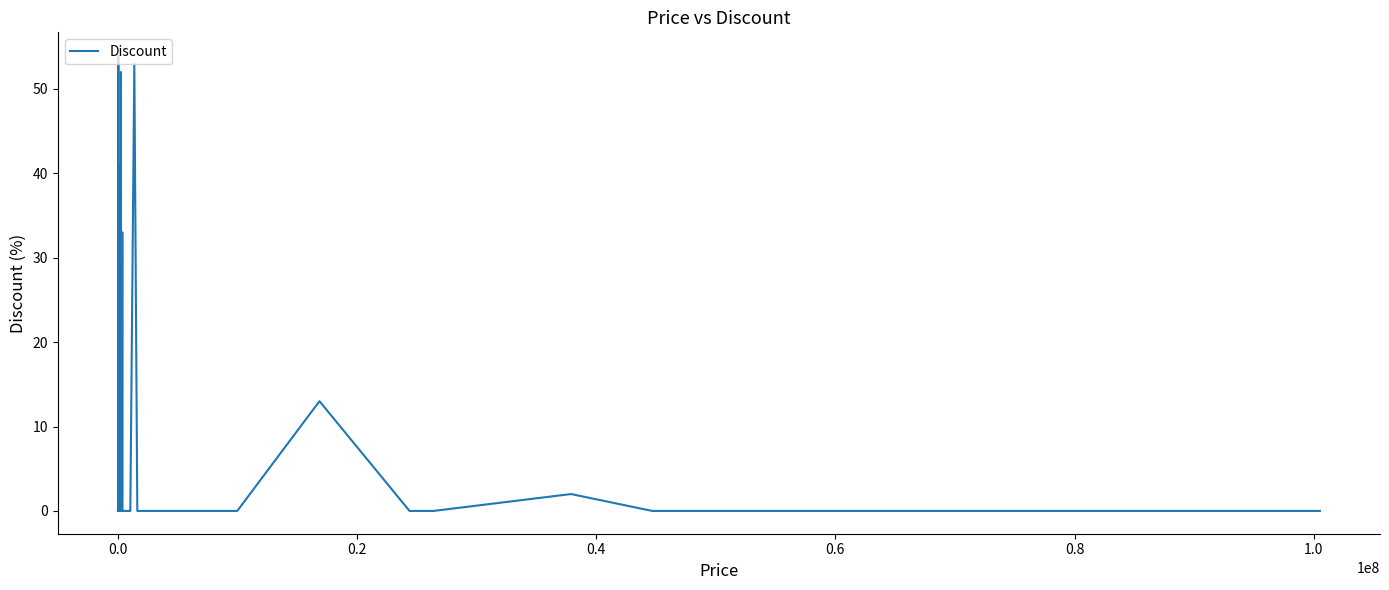

Is this an area chart (filled region under the line)?

No